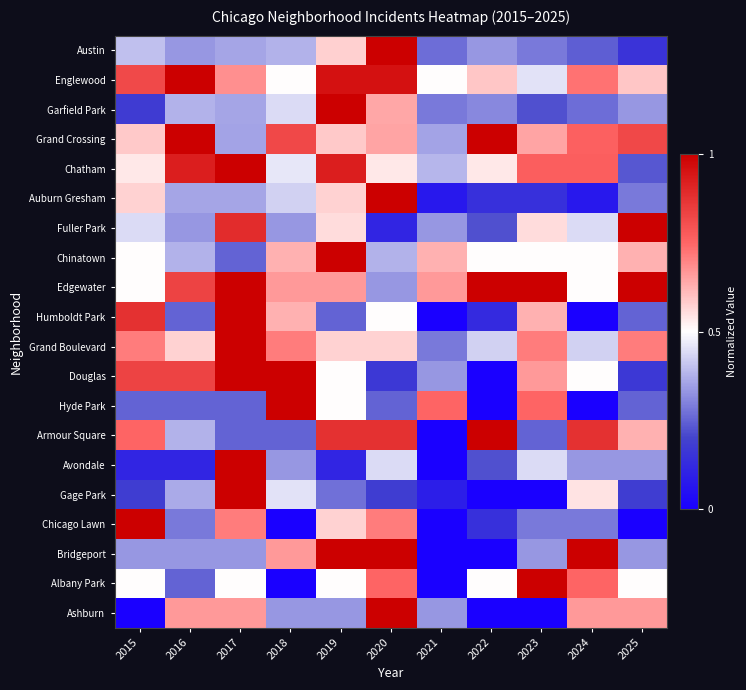

At how many categories does at least one series exceed 0?

11